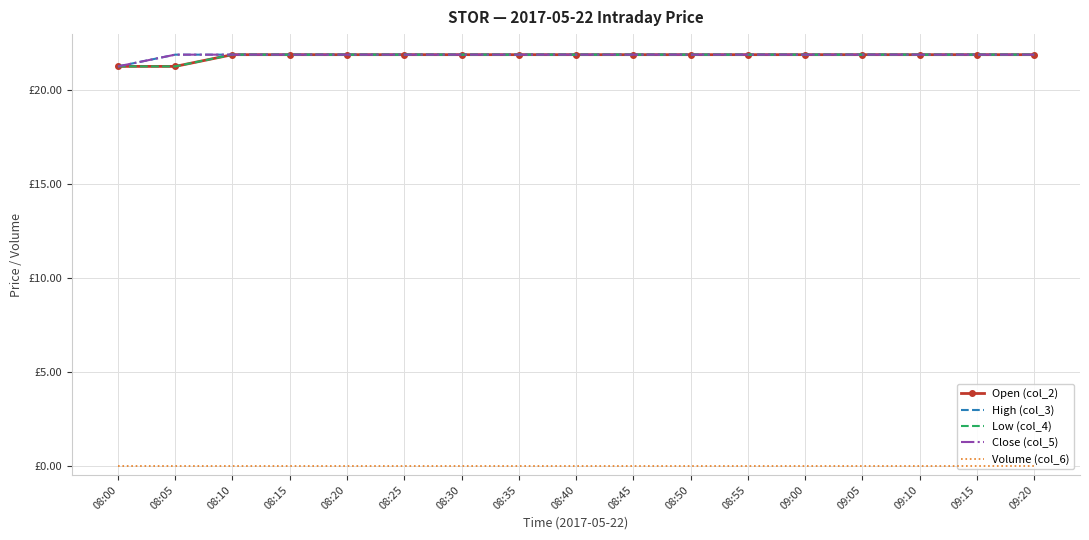

Where is Low (col_4) nearest to the value 21?

08:00